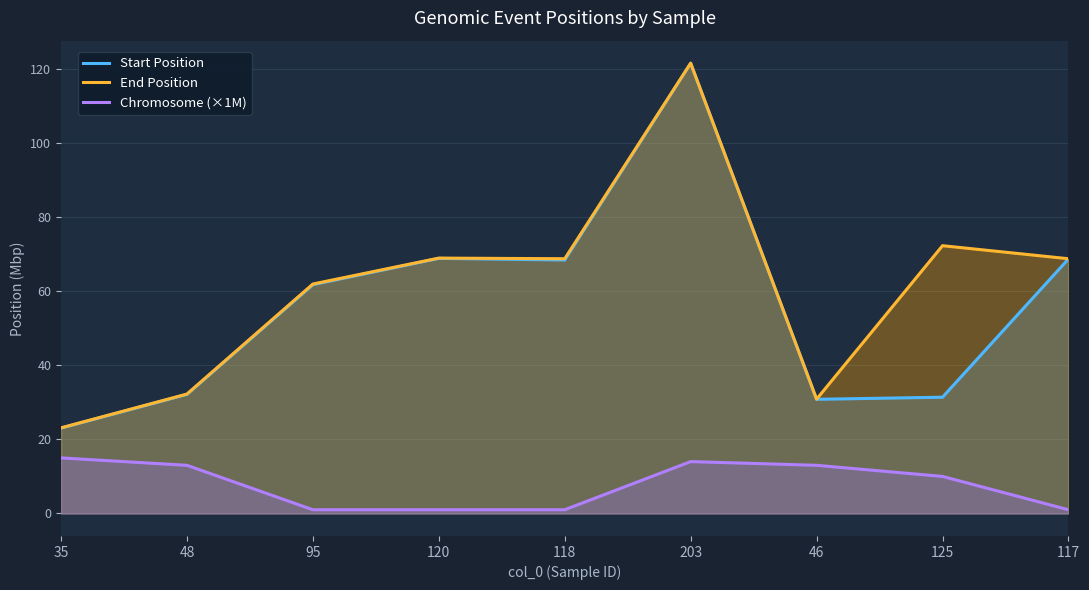

What is the difference between the maximum and minimum values in the Chromosome (×1M) series?

14.0